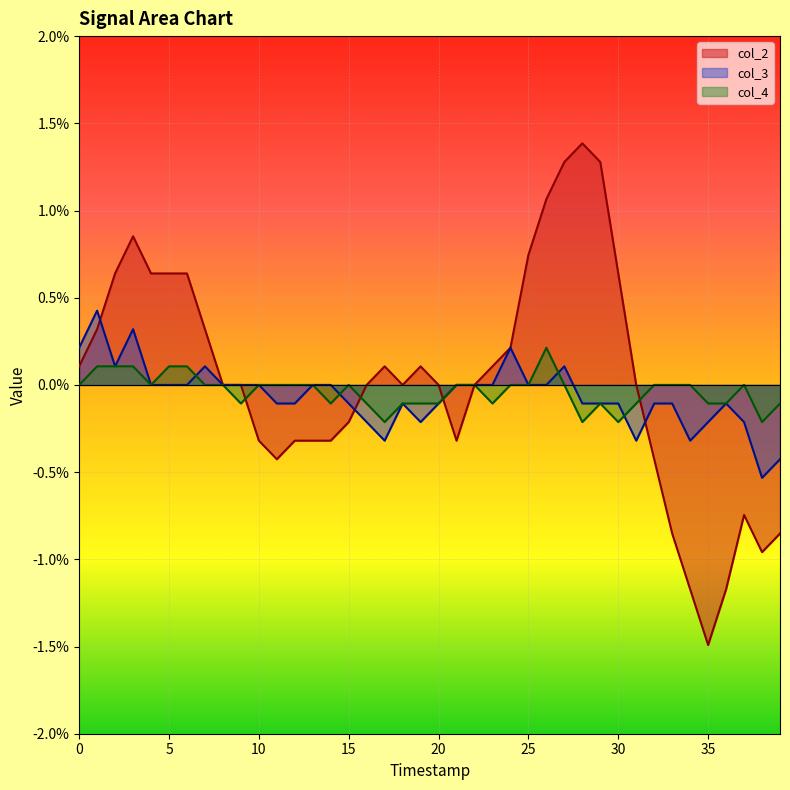

Rank the series by their average value, from lowest to highest.

col_3, col_4, col_2